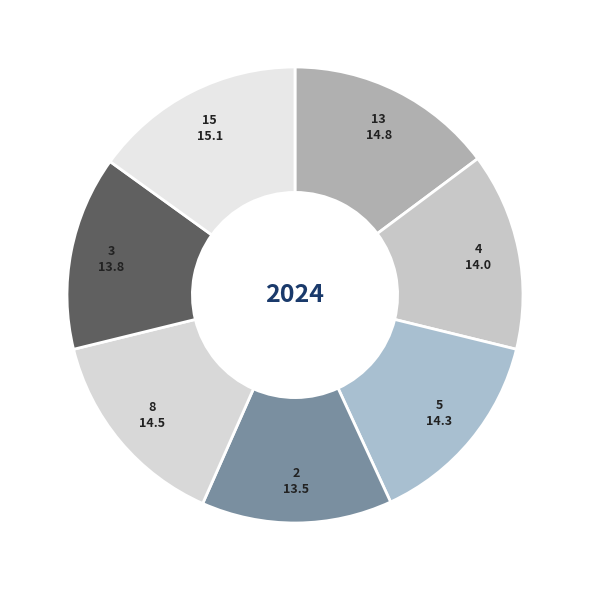

Combined, do 3 and 4 account for over 50%?

No